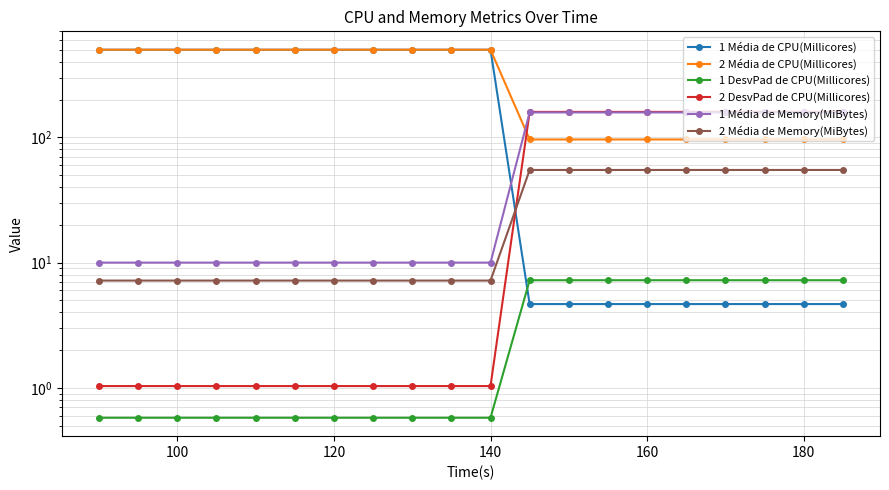

How many lines are shown in the chart?

6